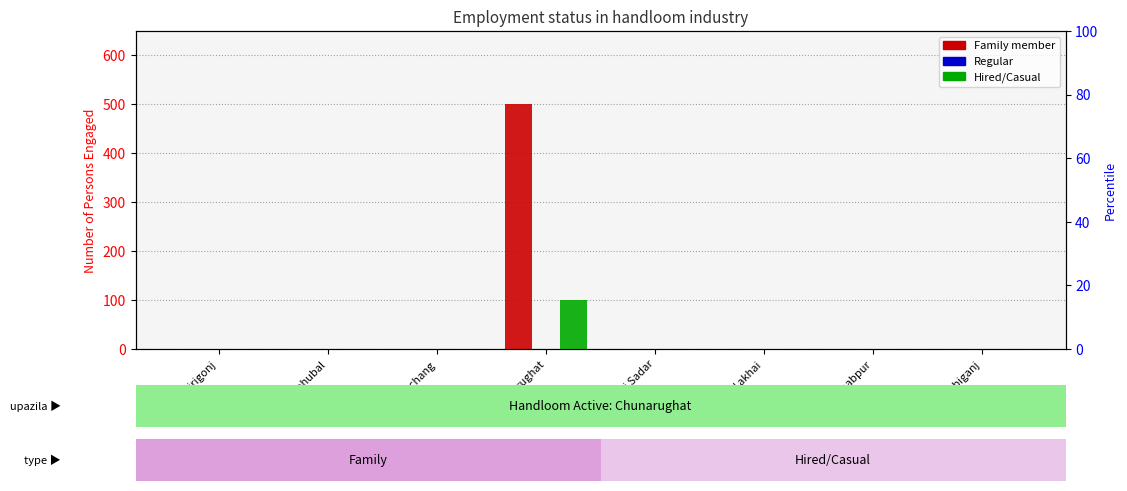

Reading right to left, extract all data points from this chart.

Family member: 0	0	0	0	500	0	0	0
Regular: 0	0	0	0	0	0	0	0
Hired/Casual: 0	0	0	0	100	0	0	0